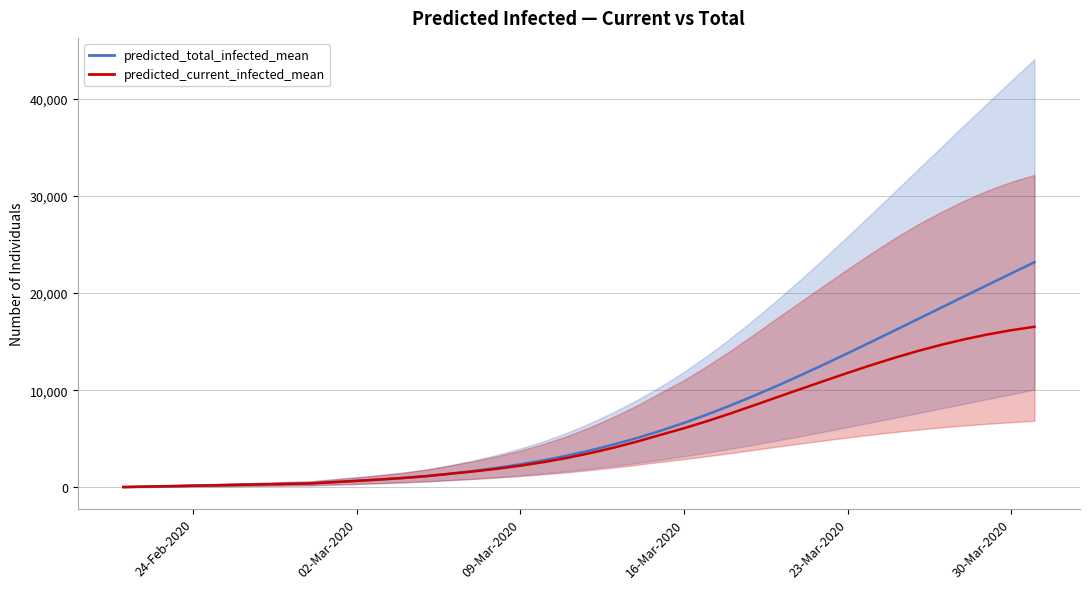

Reading left to right, list all the values displayed in this chart.

predicted_total_infected_mean: 46	92	138	185	231	277	323	369	415	550	683	824	982	1173	1416	1699	2019	2382	2796	3275	3818	4425	5096	5834	6640	7513	8447	9435	10471	11549	12661	13800	14958	16128	17305	18484	19663	20837	22005	23166
predicted_current_infected_mean: 46	92	138	185	231	277	323	369	415	550	683	824	982	1173	1416	1653	1926	2243	2612	3044	3541	4102	4727	5418	6091	6830	7622	8453	9298	10133	10962	11781	12576	13331	14030	14666	15238	15741	16172	16526